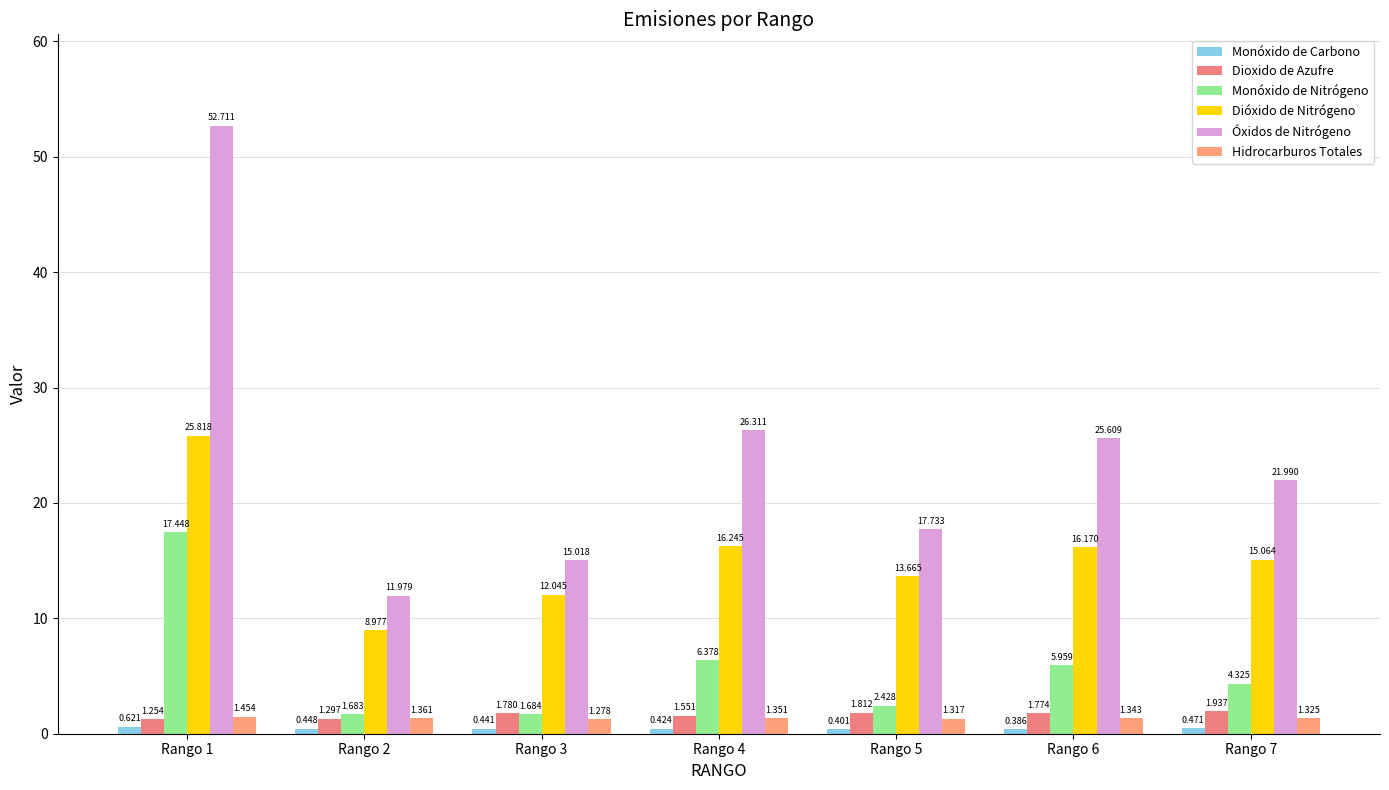

Which label corresponds to the largest value in the chart?

Rango 1